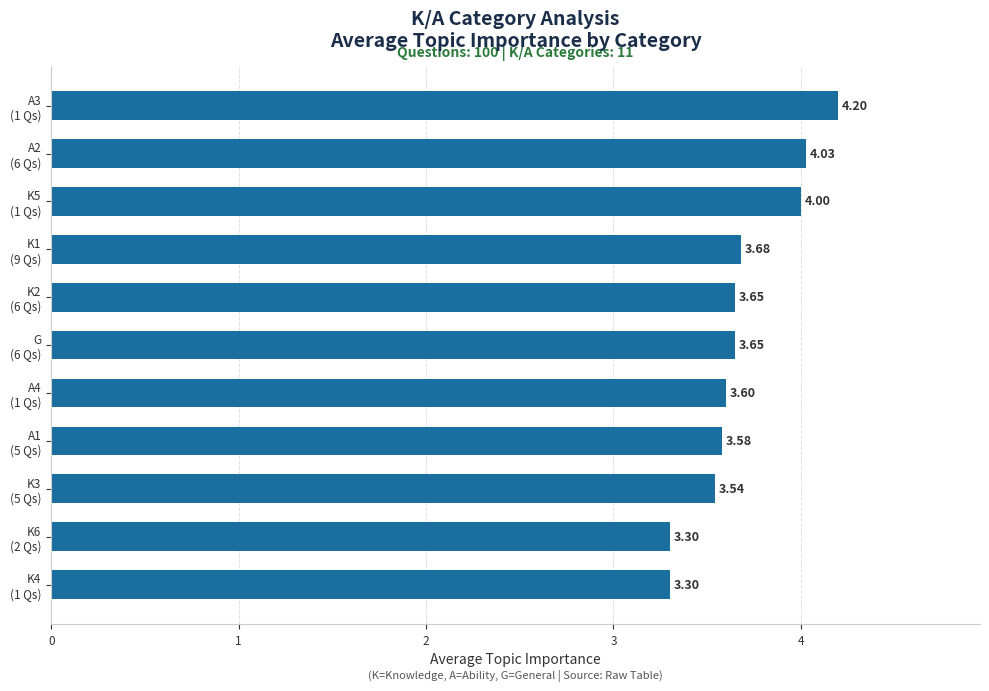

What is the difference between the maximum and minimum values?

0.9